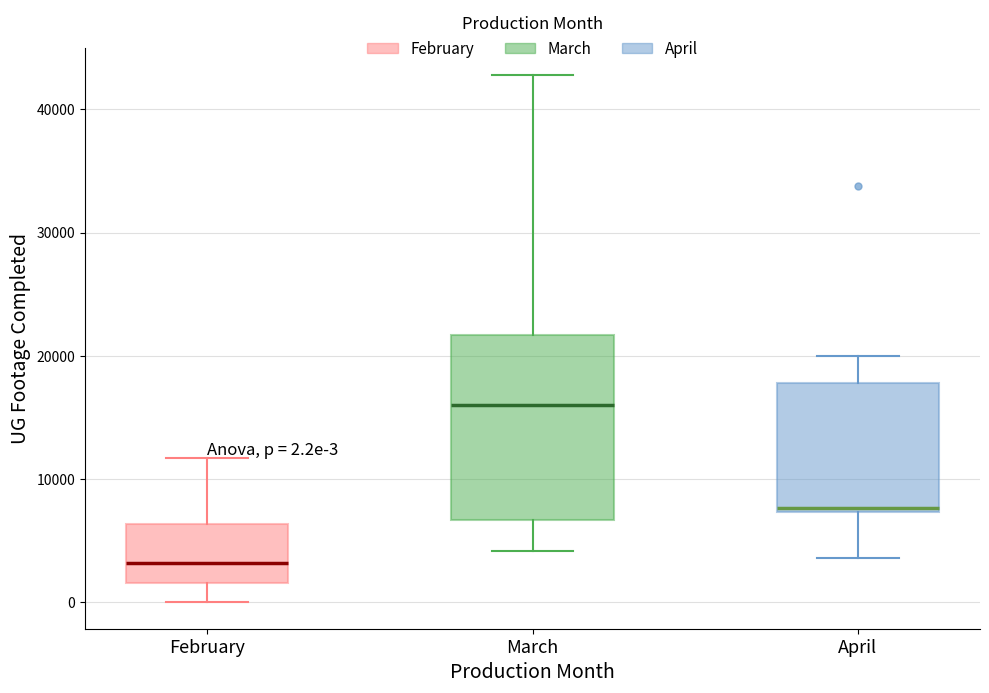

Which box has the lowest median line?

February